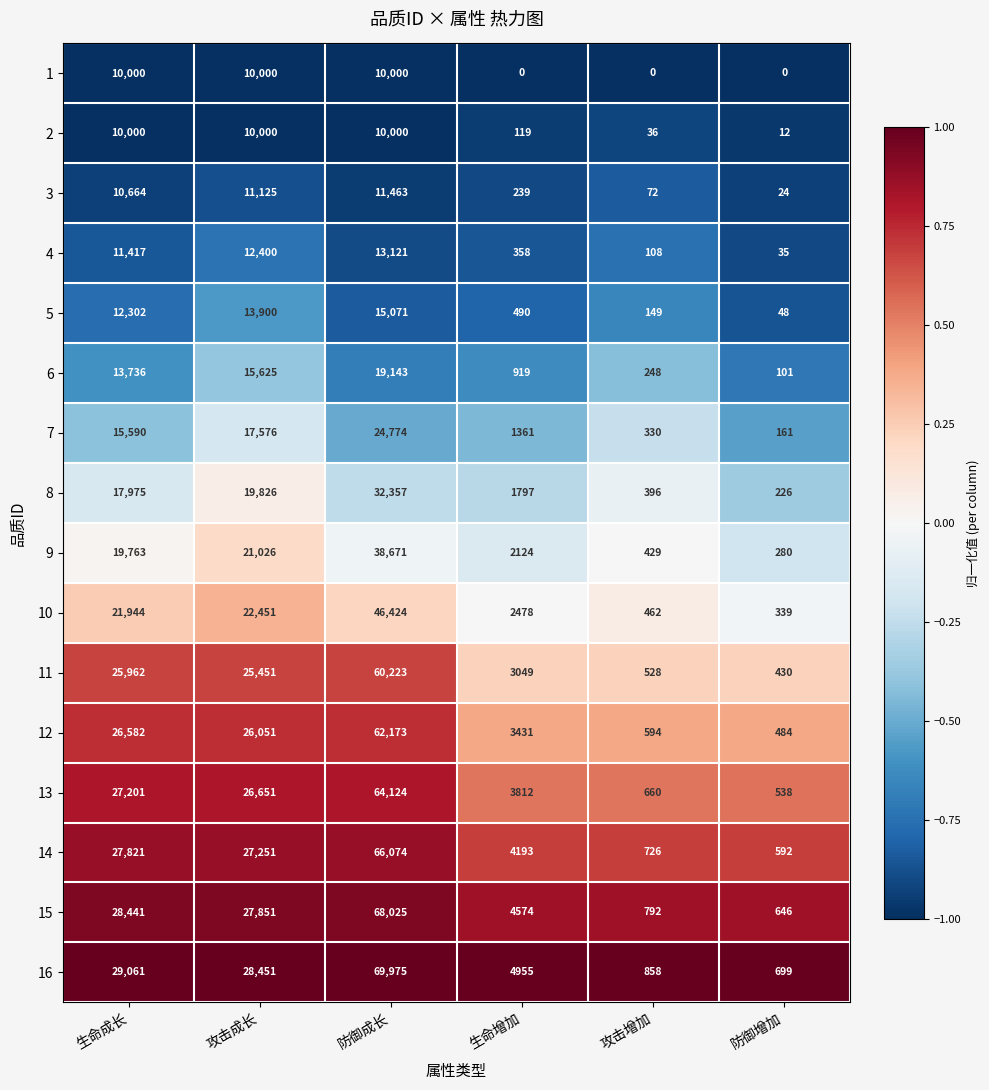

Rank the categories by 12 value from highest to lowest.

防御成长, 生命成长, 攻击成长, 生命增加, 攻击增加, 防御增加